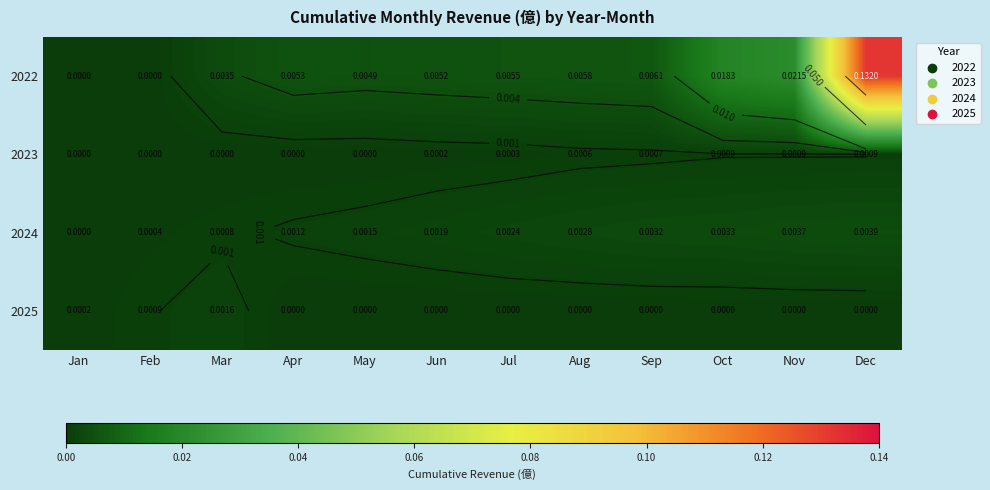

At which category does the chart reach its minimum across all series?

Jan